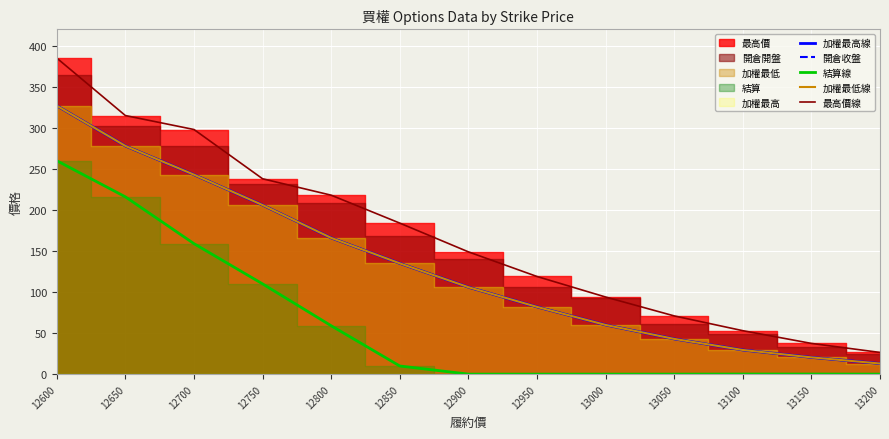

True or false: 結算線 has more than 0 interior local peaks.

False